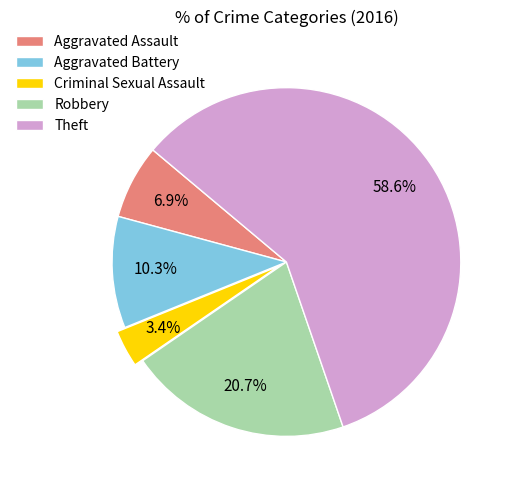

Does any single category account for the majority?

Yes